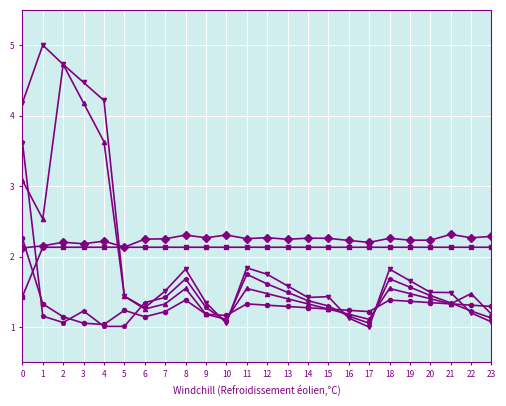

What is the minimum value shown in the chart?

1.0